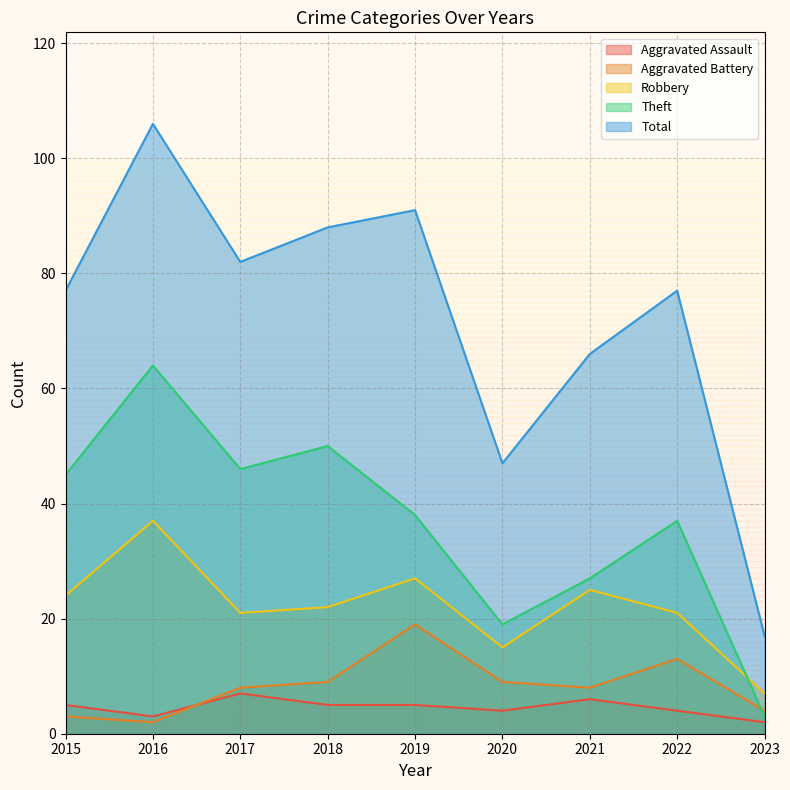

What is the value of the Robbery point at the 6th from the left?

15